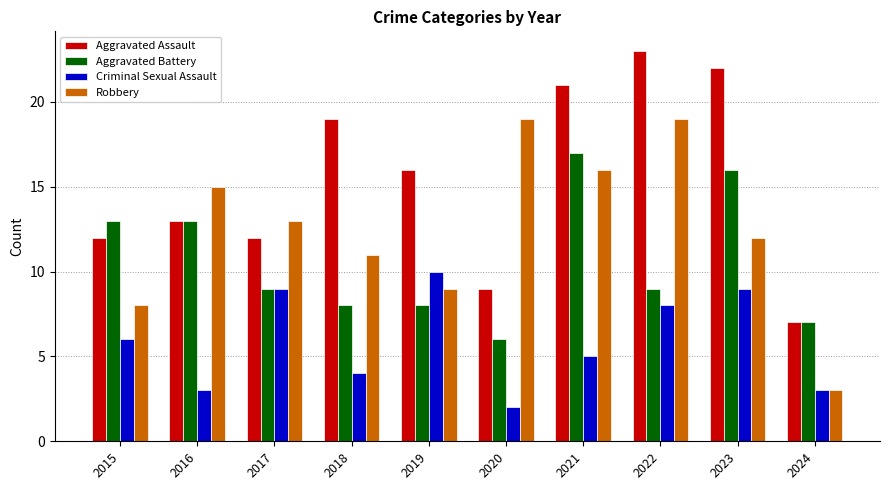

What is the value of the Criminal Sexual Assault bar at the 4th from the left?

4